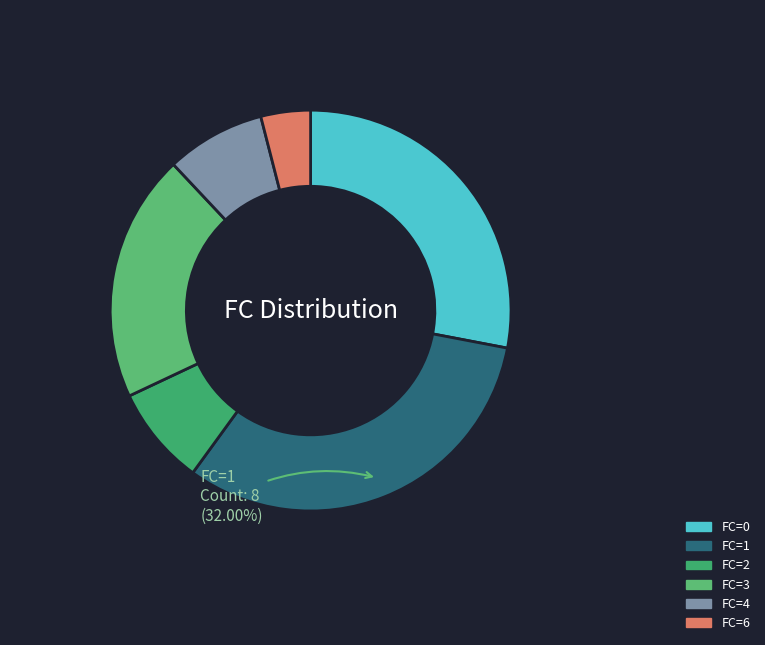

What is the change in value from FC=3 to FC=6?

-4